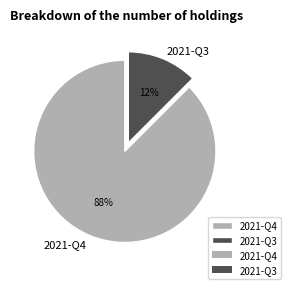

Between 2021-Q3 and 2021-Q4, which is larger?

2021-Q4